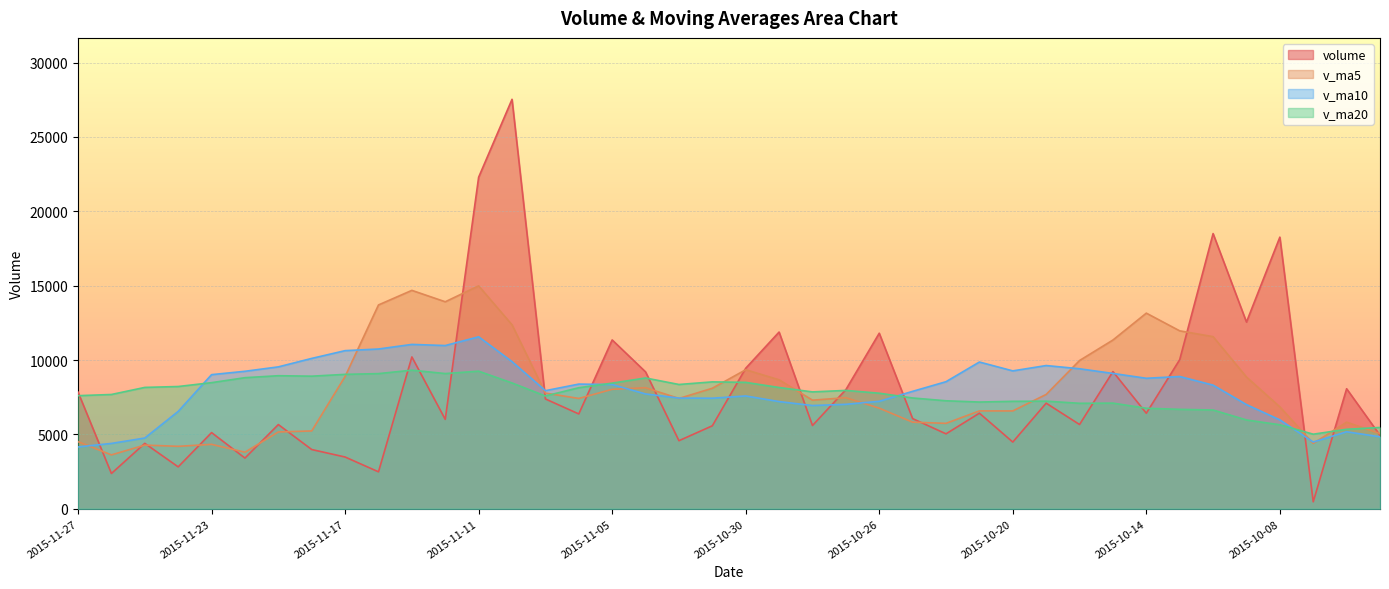

What is the average value of the v_ma10 series?

8075.2